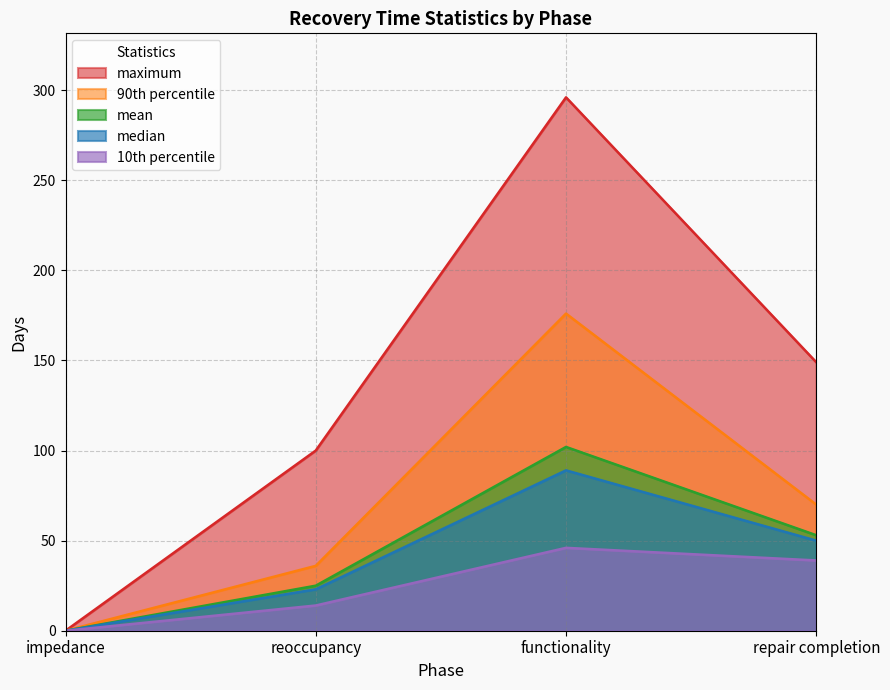

True or false: median and mean cross at least once.

False